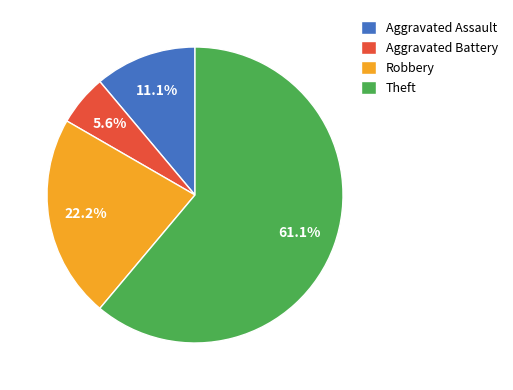

How many segments does this pie chart have?

4